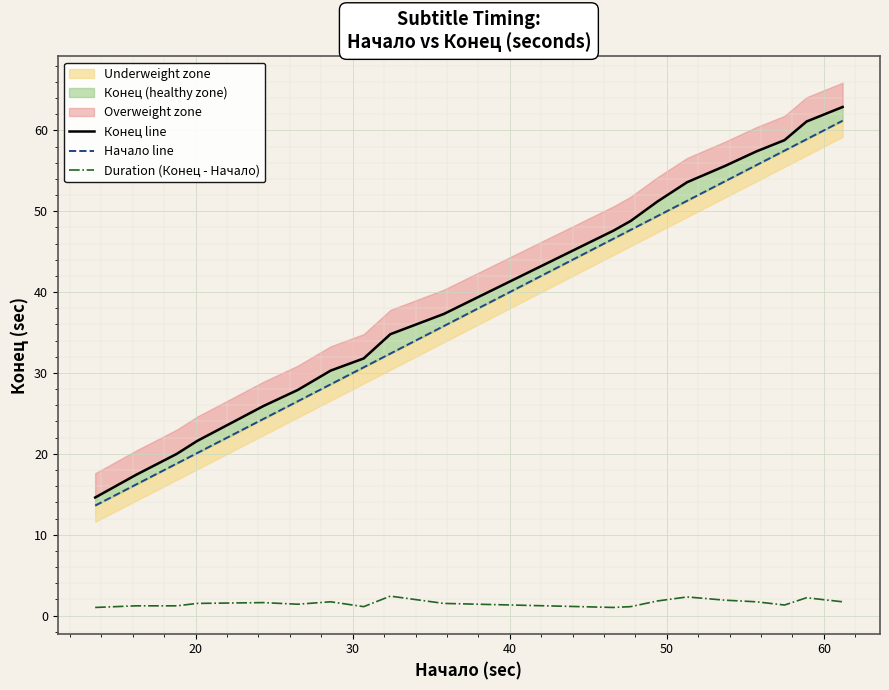

What is the highest value of the Duration (Конец - Начало) series?

2.4